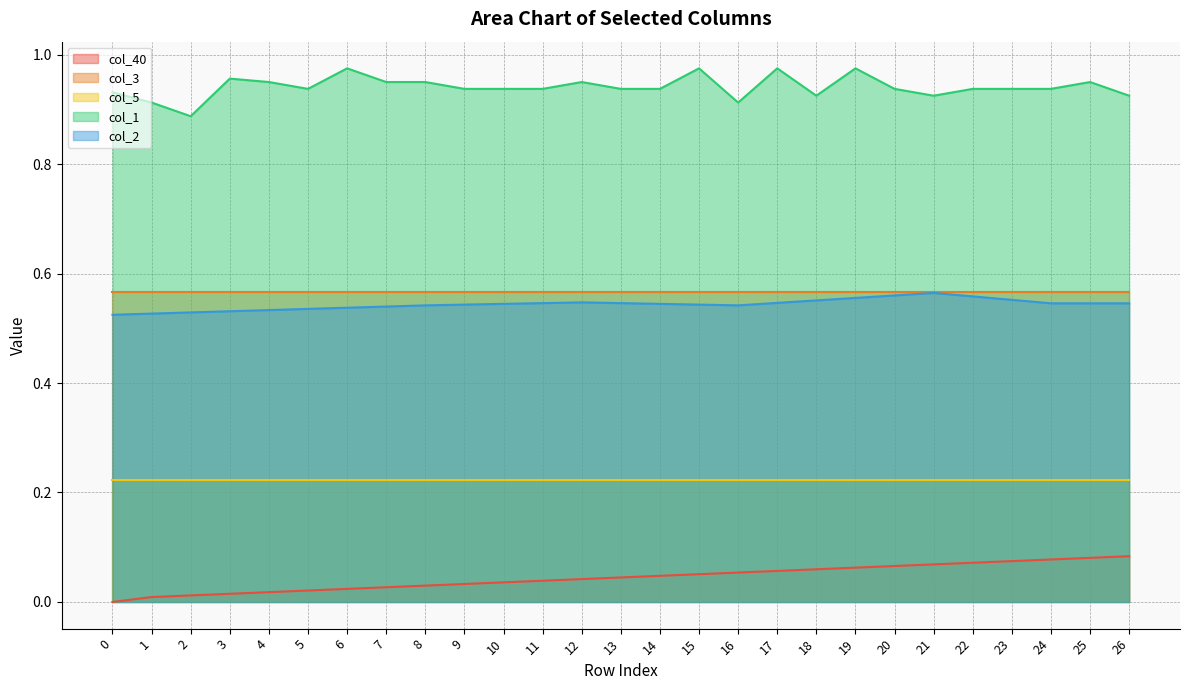

What are all the series names shown in the legend?

col_40, col_3, col_5, col_1, col_2